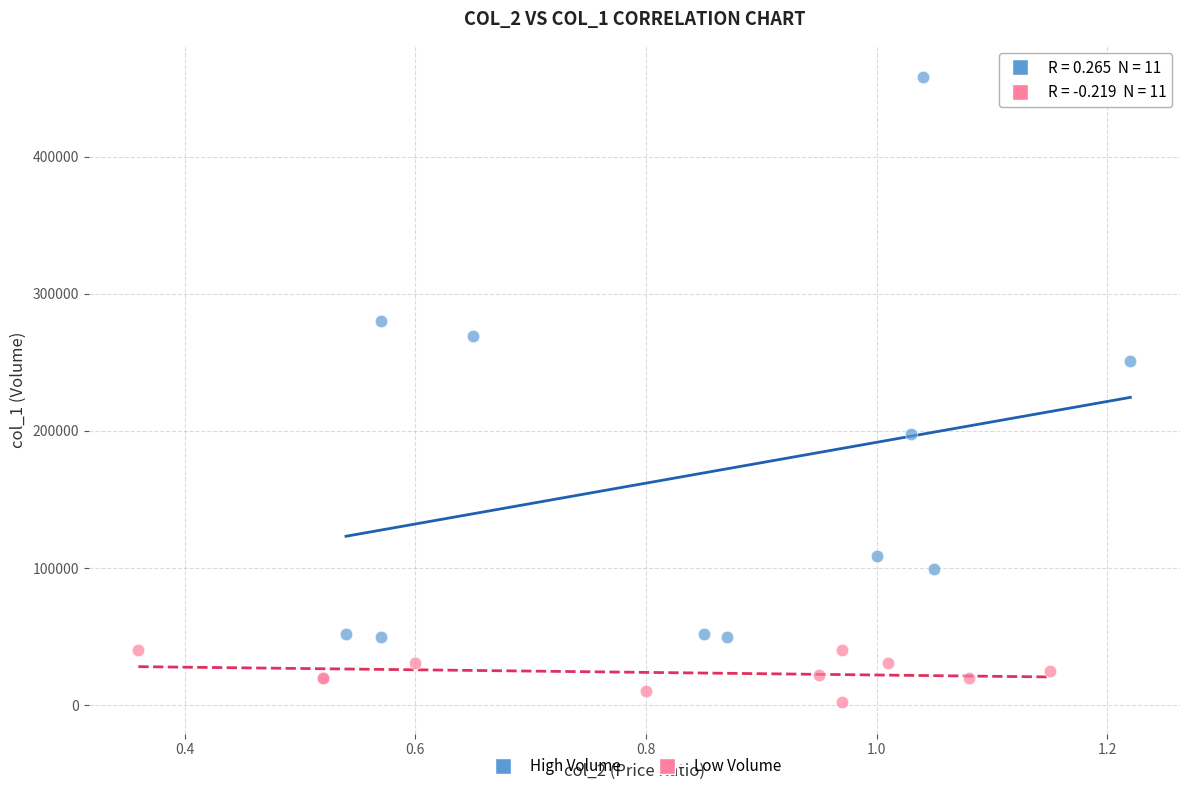

Which series contains the lowest Y value?

Low Volume